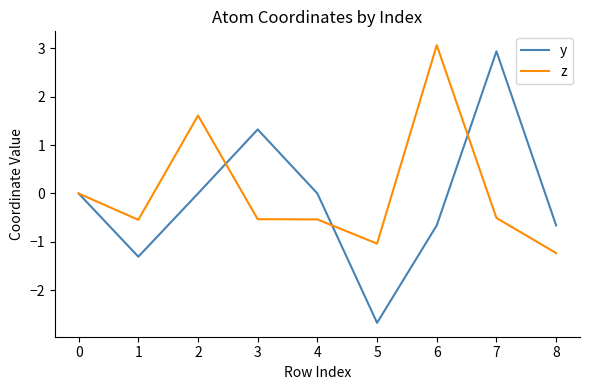

Which series ends up on top after the final intersection of z and y?

y